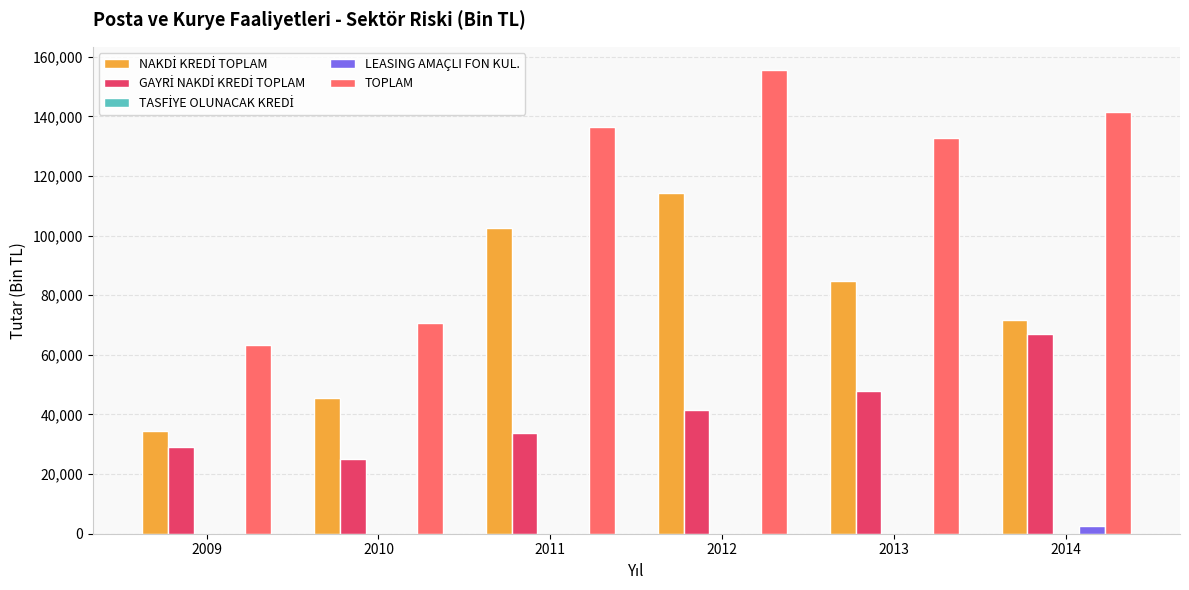

At which category is the sum across all series the highest?

2012